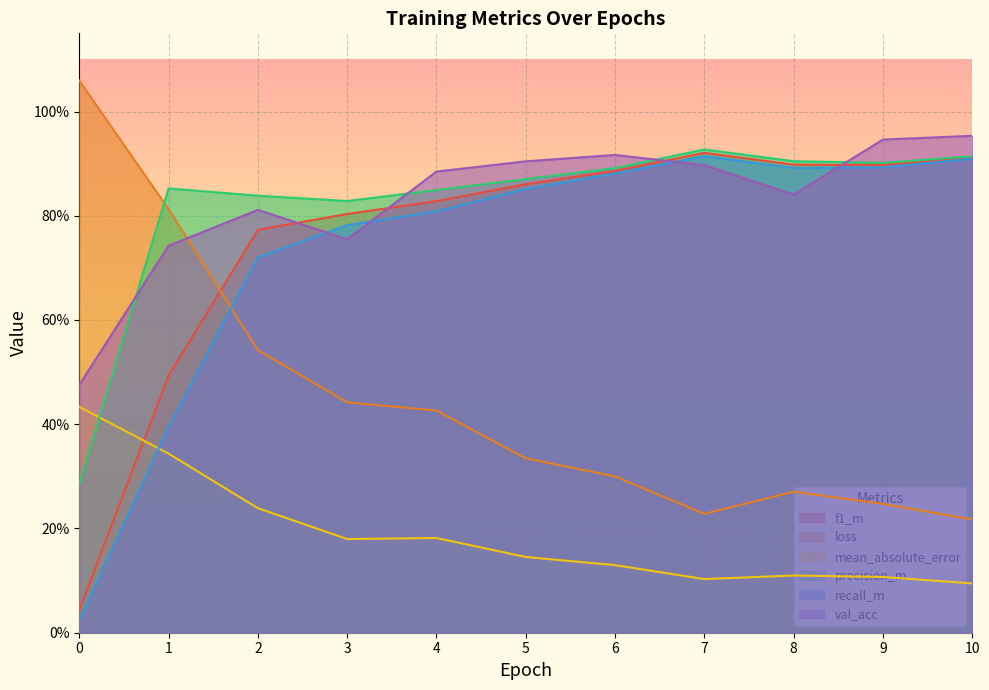

Which series has the largest total across all categories?

val_acc